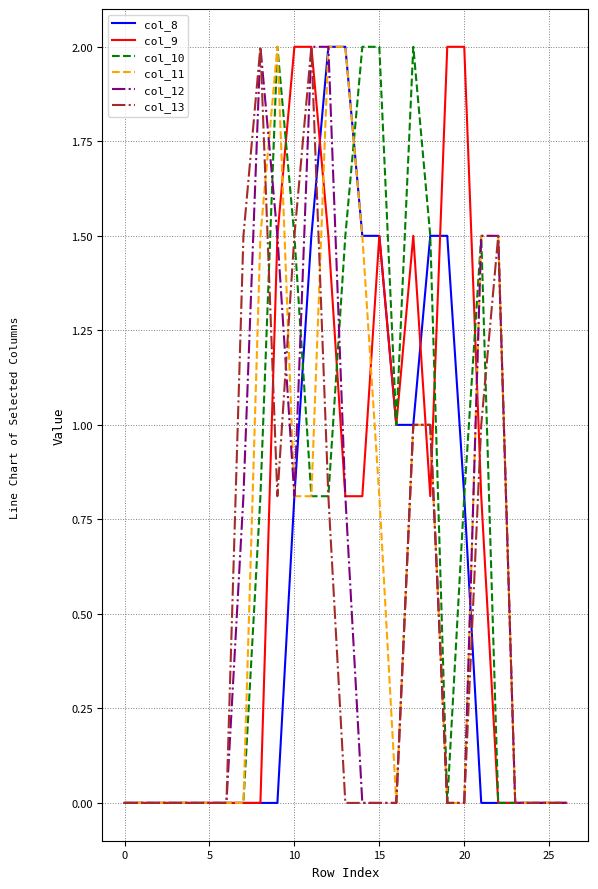

How many times do col_13 and col_9 cross each other?

4